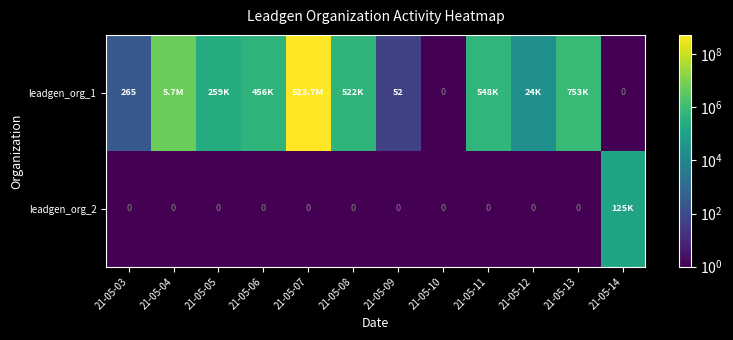

Is the value of leadgen_org_1 at 21-05-03 greater than the value of leadgen_org_2 at 21-05-07?

Yes